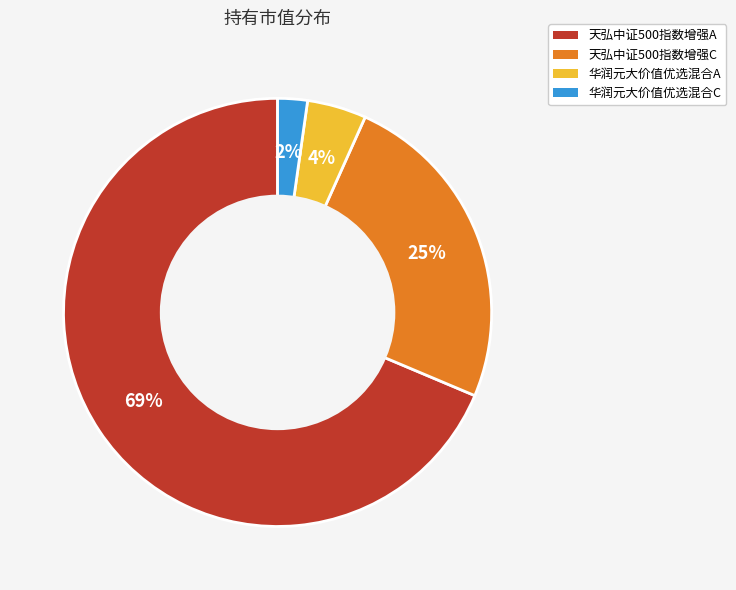

Count the number of slices in the pie.

4